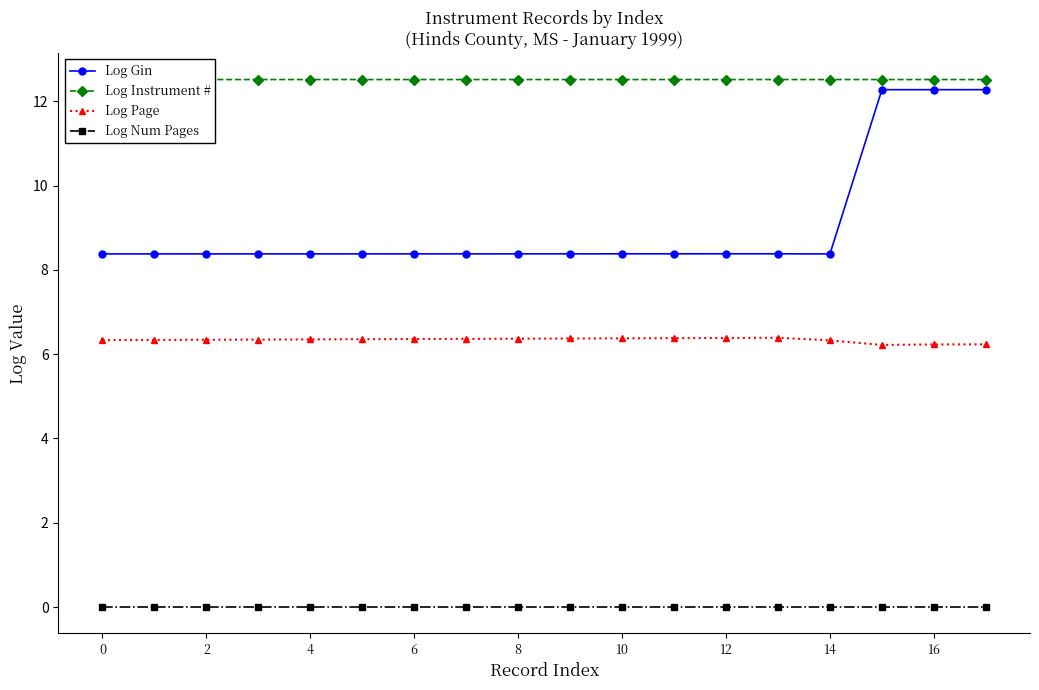

True or false: Log Instrument # has more than 0 points higher than both neighbors.

True